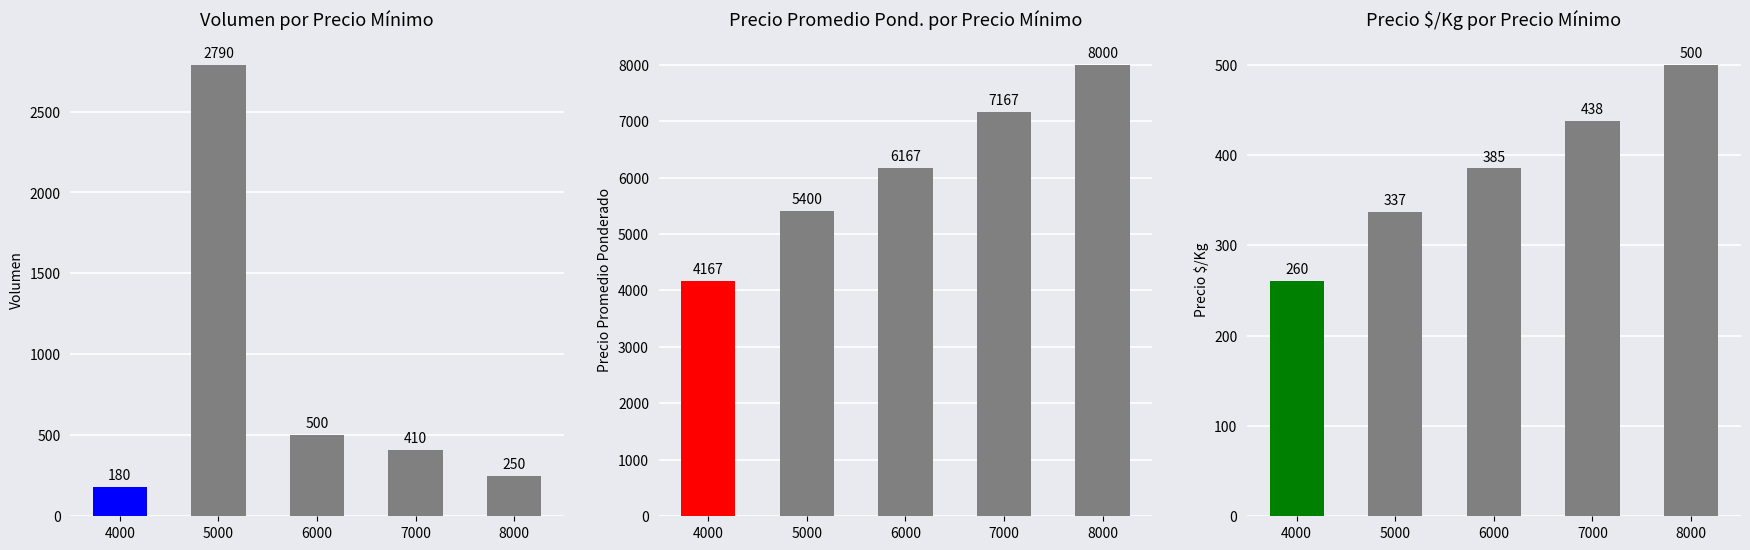

What is the value of the Volumen bar at the 5th from the left?

250